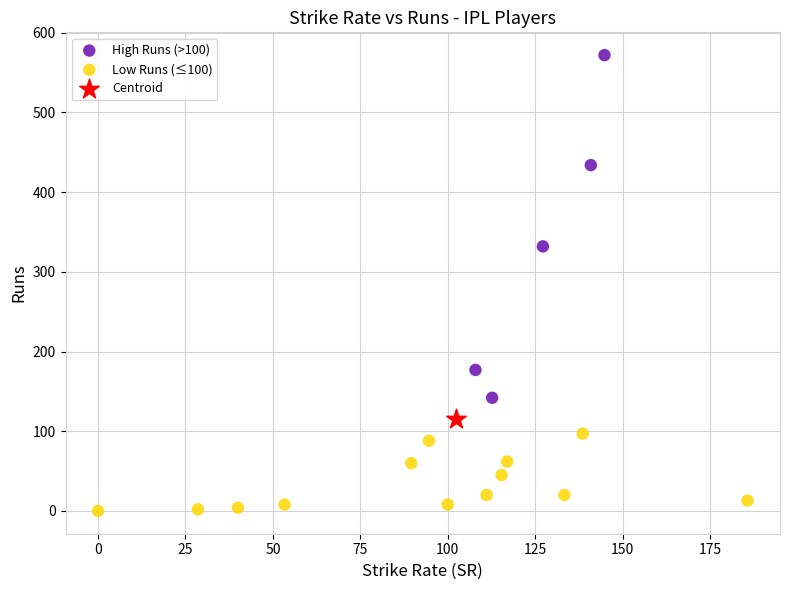

What are all the series names shown in the legend?

High Runs (>100), Low Runs (≤100), Centroid